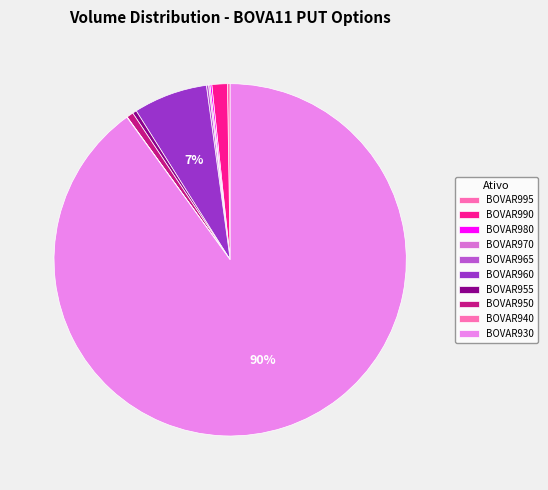

What is the change in value from BOVAR990 to BOVAR940?

-112.0